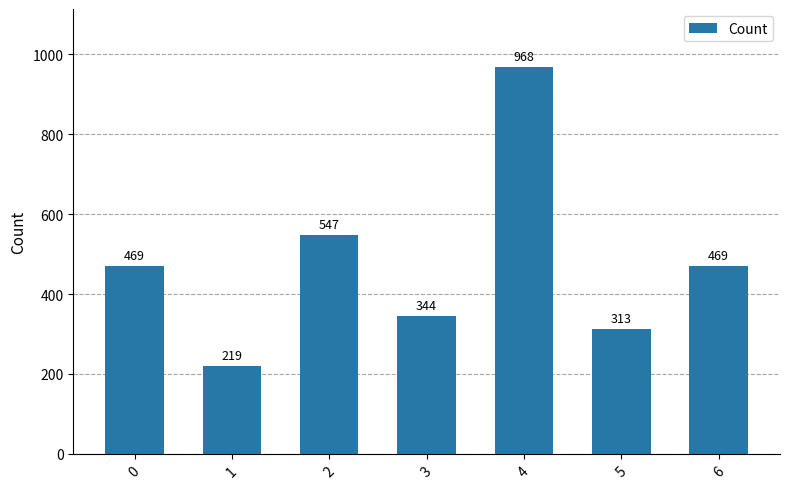

What is the change in value from 1 to 3?

+125